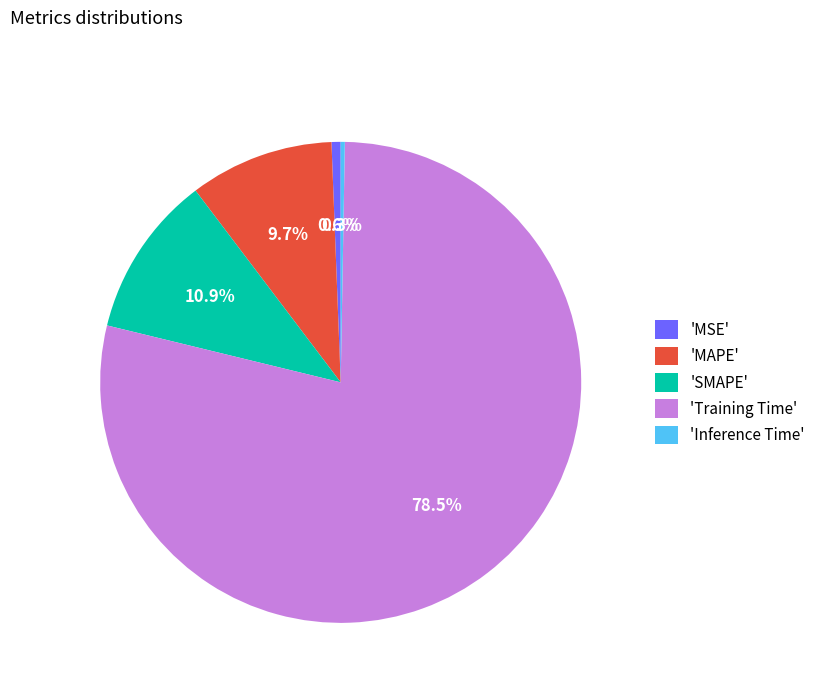

Between 'Training Time' and 'MAPE', which is larger?

'Training Time'